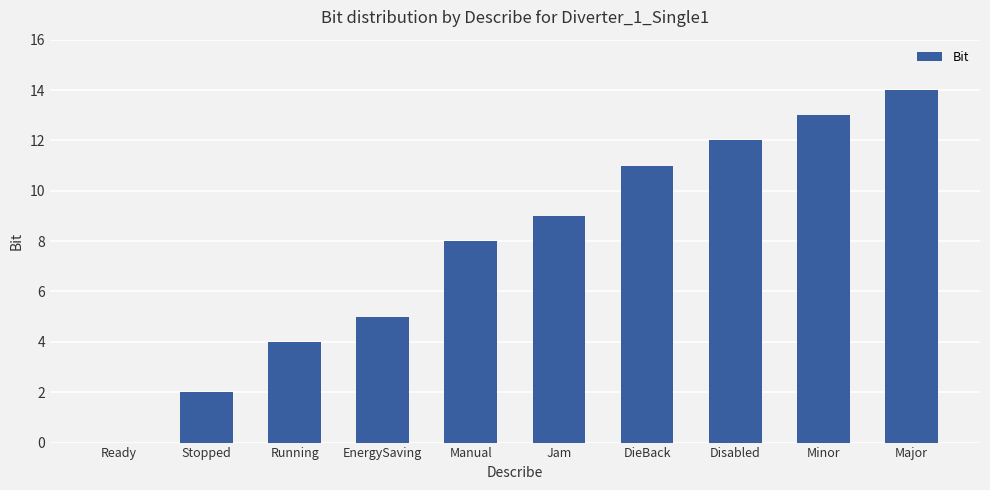

Reading left to right, transcribe all the data shown in this chart.

Ready=0	Stopped=2	Running=4	EnergySaving=5	Manual=8	Jam=9	DieBack=11	Disabled=12	Minor=13	Major=14